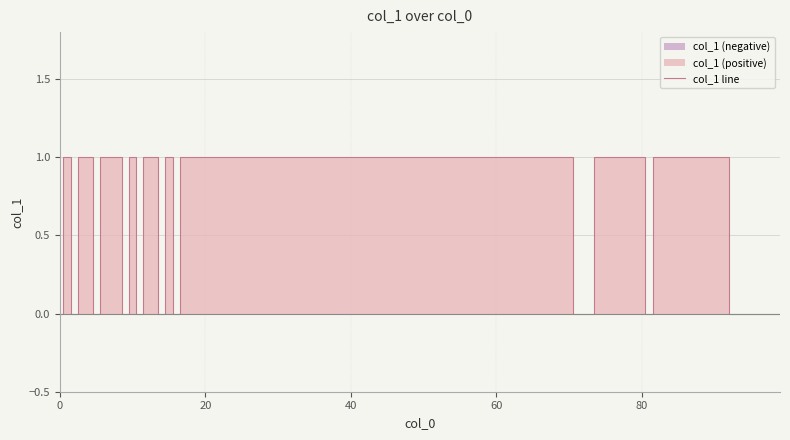

Is it true that the value at 7 is 0?

False